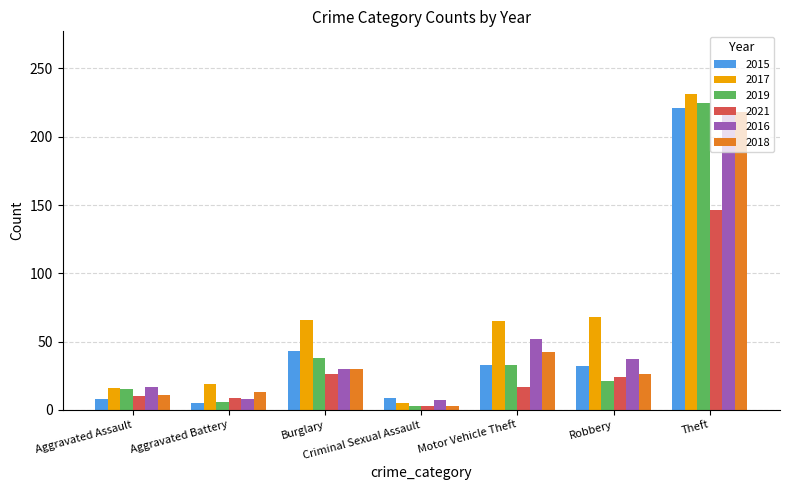

Read the 2015 value at Robbery.

32